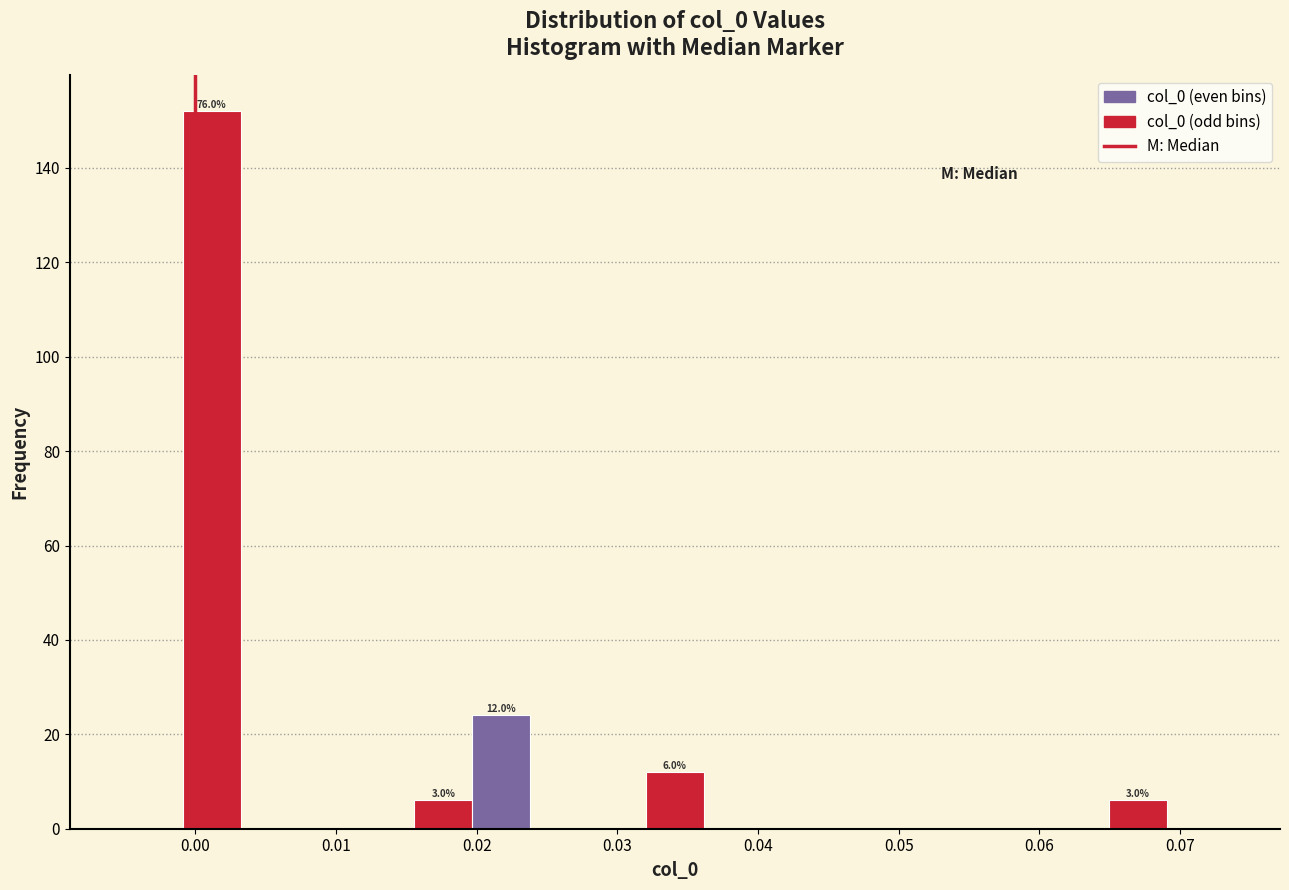

Which range on the x-axis has the tallest bar?

-0.001 to 0.003